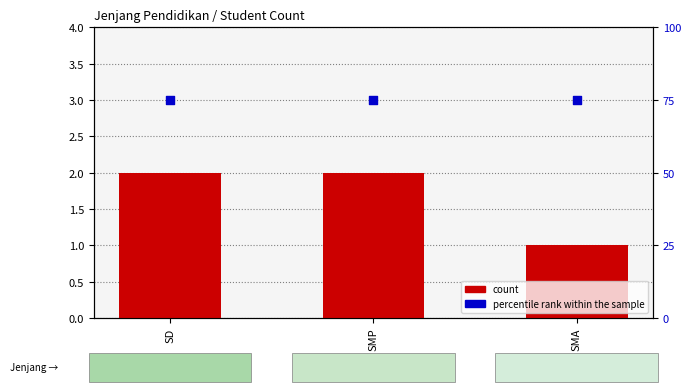

What are all the series names shown in the legend?

count, percentile rank within the sample